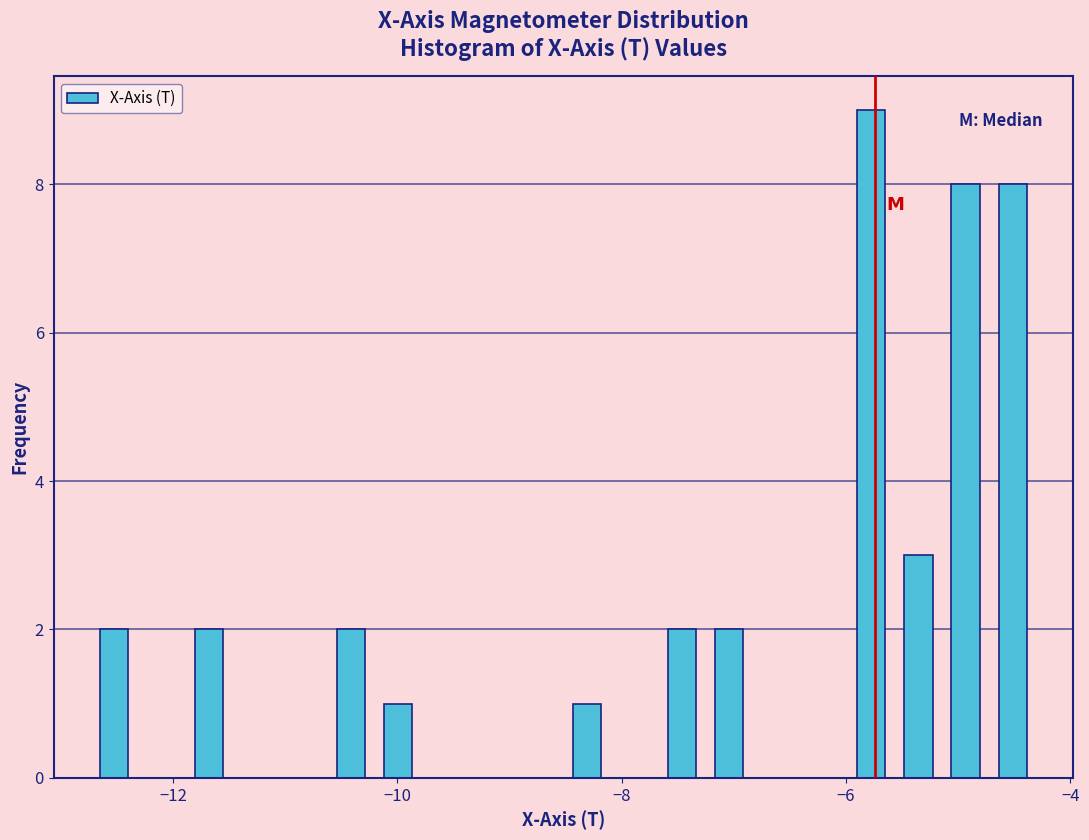

Read against the x-axis, roughly where is the centre of the tallest bar?

-5.8